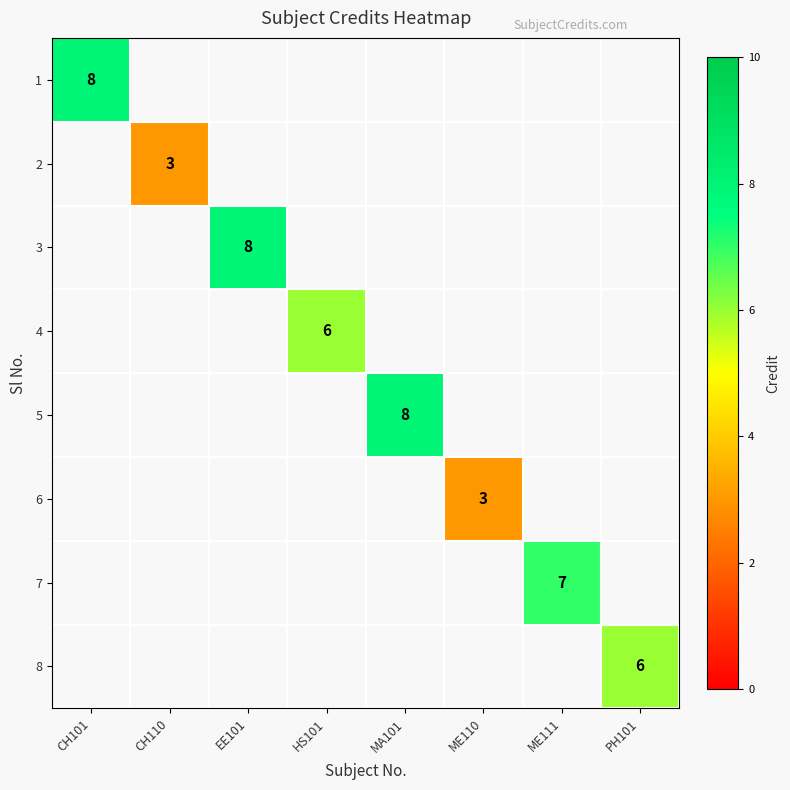

List the series in order of their peak value, lowest first.

2, 6, 4, 8, 7, 1, 3, 5